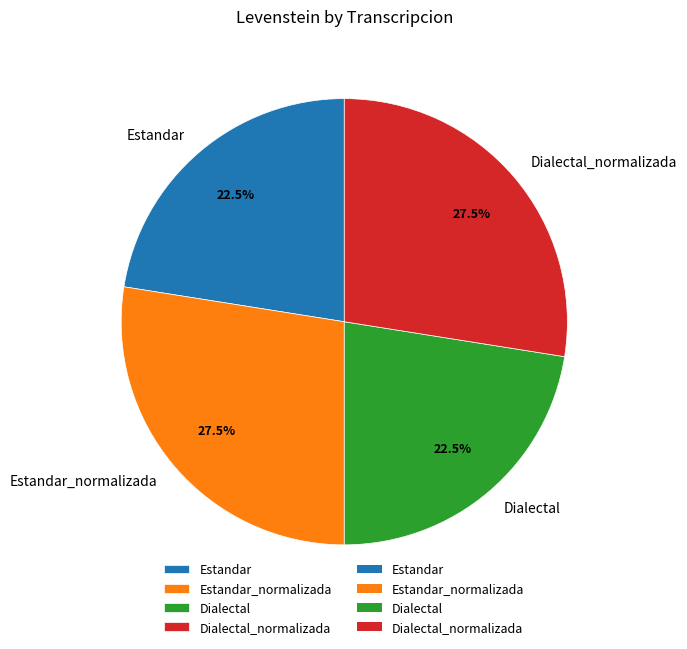

What is the ratio of the value at Dialectal_normalizada to the value at Estandar_normalizada?

1.0